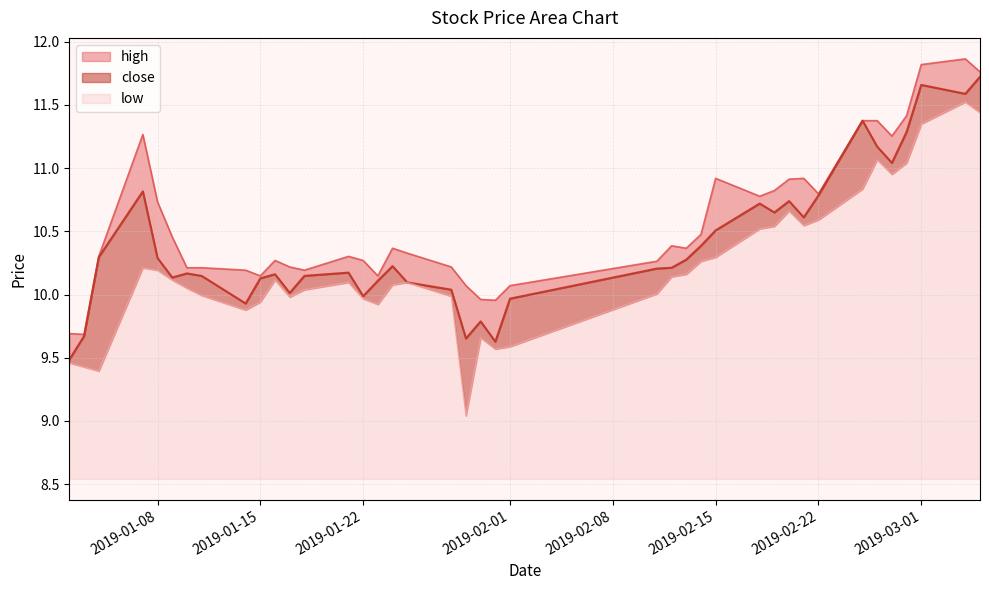

What are all the series names shown in the legend?

high, close, low